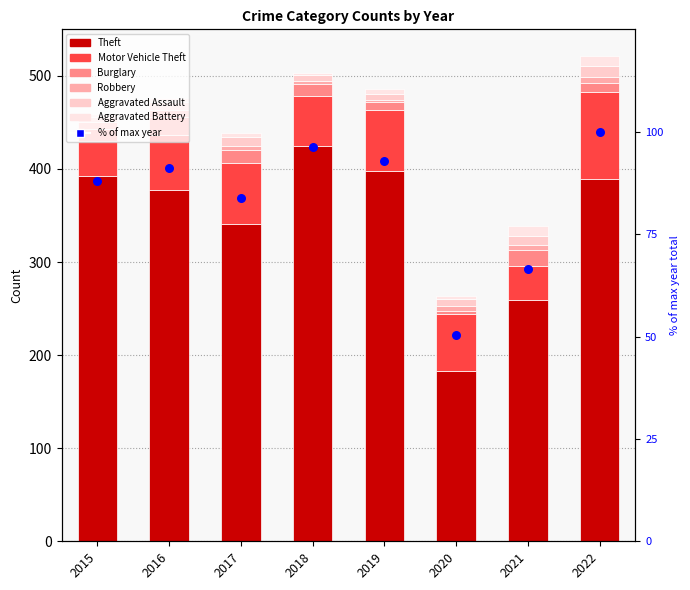

Which series has the largest Y range (max minus min)?

Theft